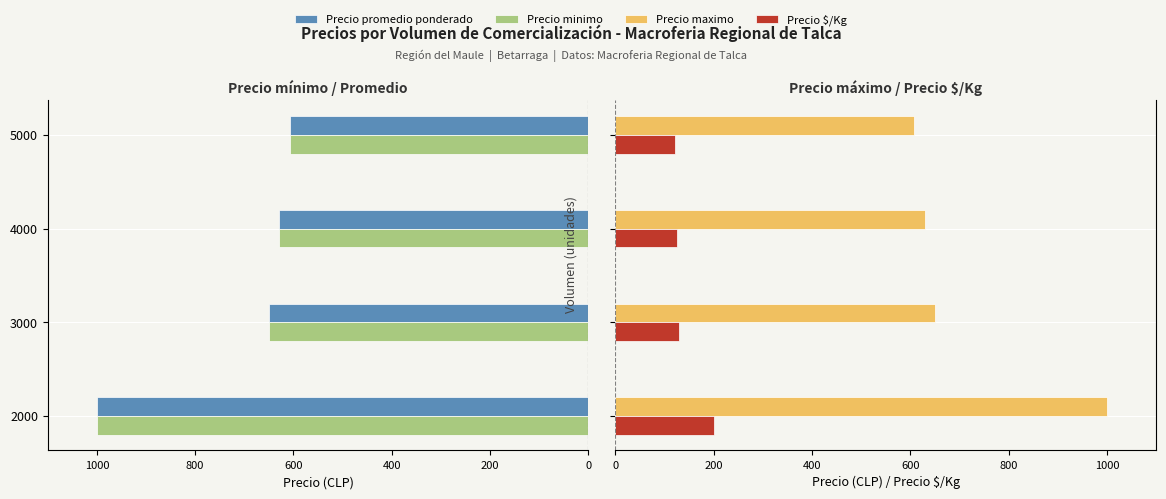

What is the value of the Precio maximo bar at the 1st from the left?

1000